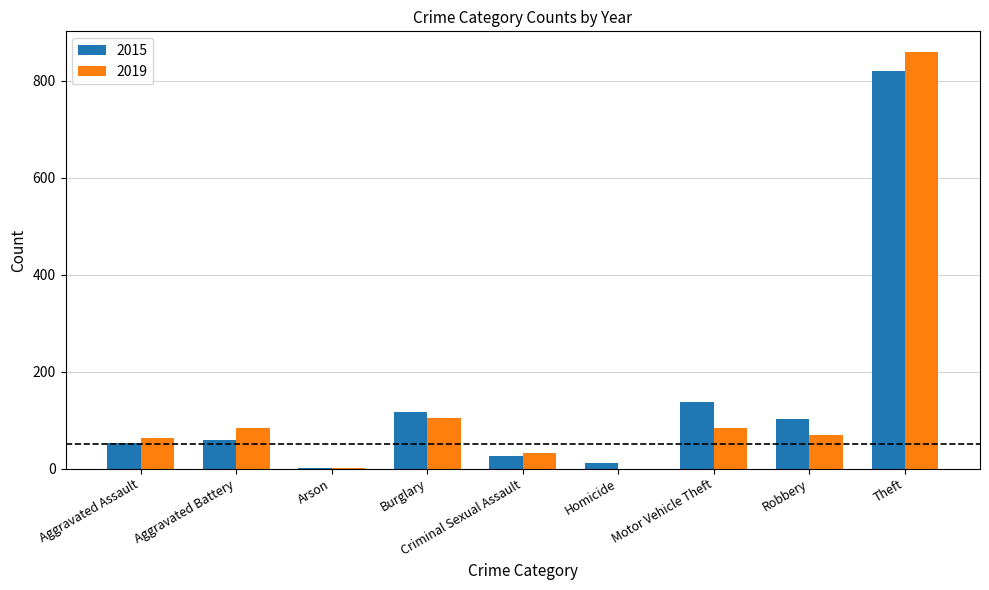

At which label does 2015 reach its peak?

Theft